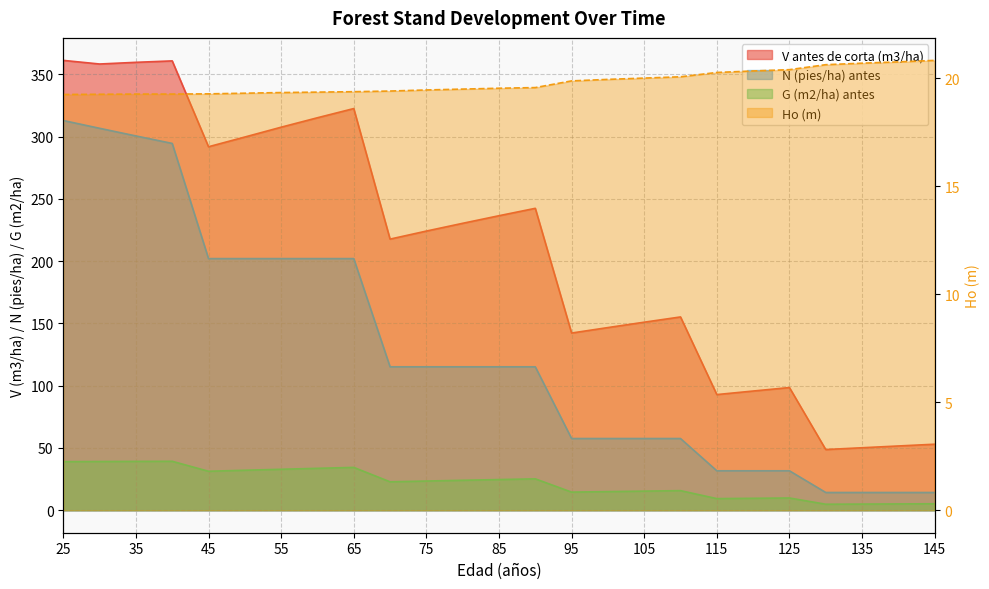

How many interior local peaks does the G (m2/ha) antes series have?

5